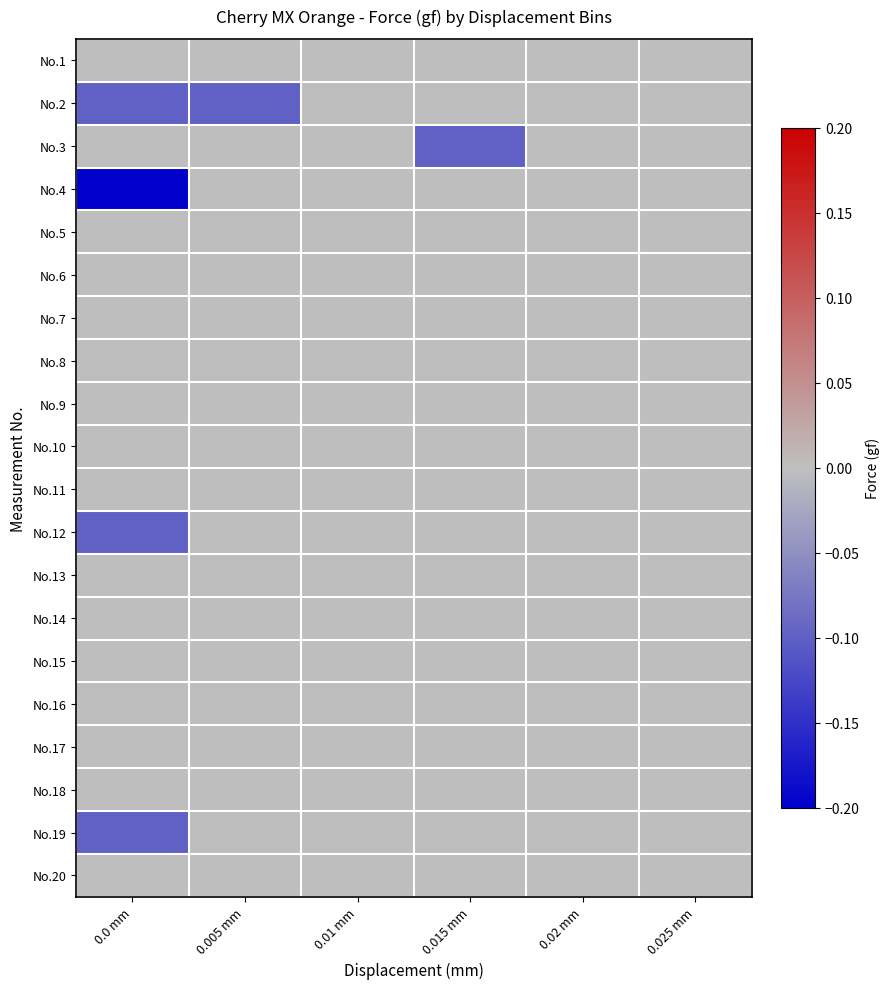

How many distinct data groups are displayed?

20